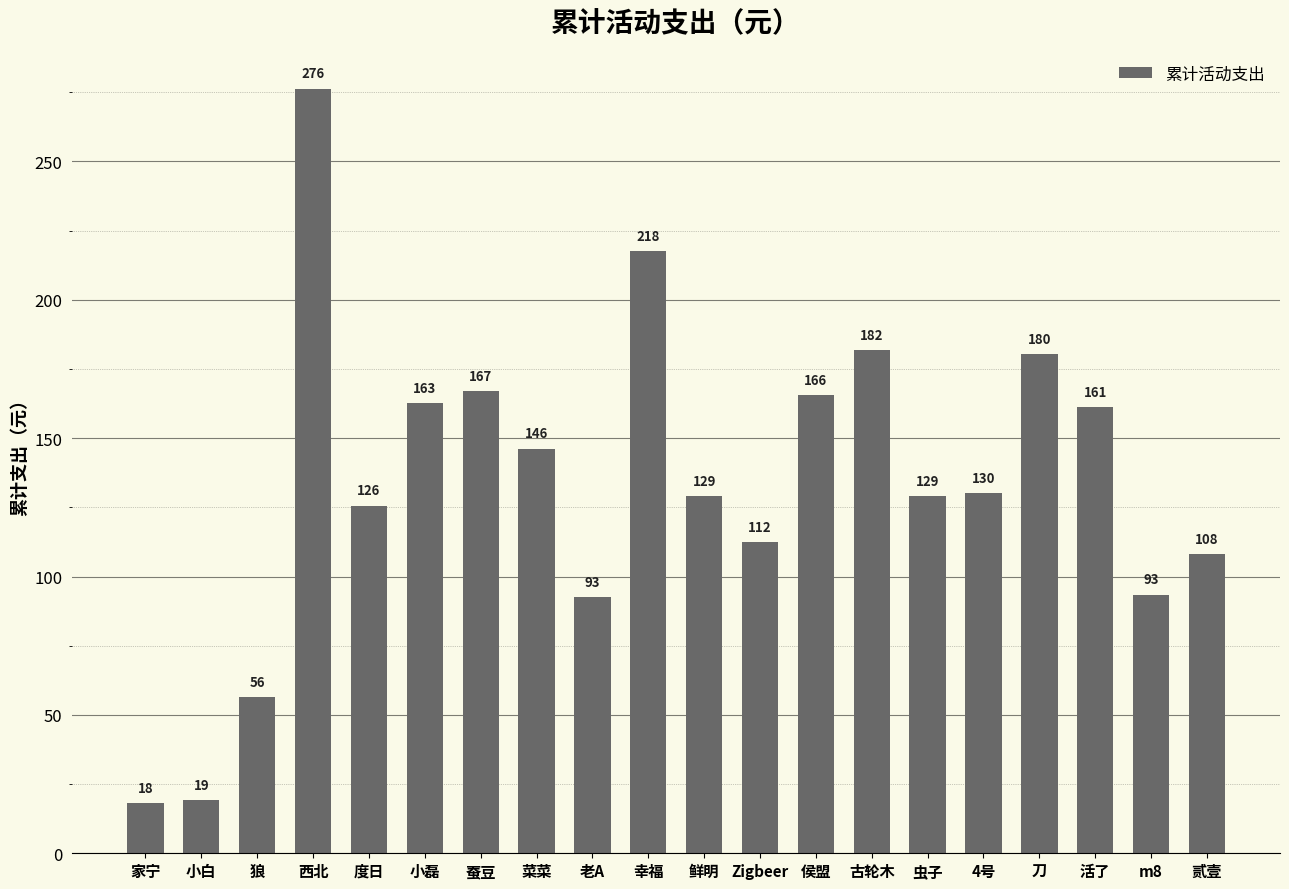

What is the average value?

133.7